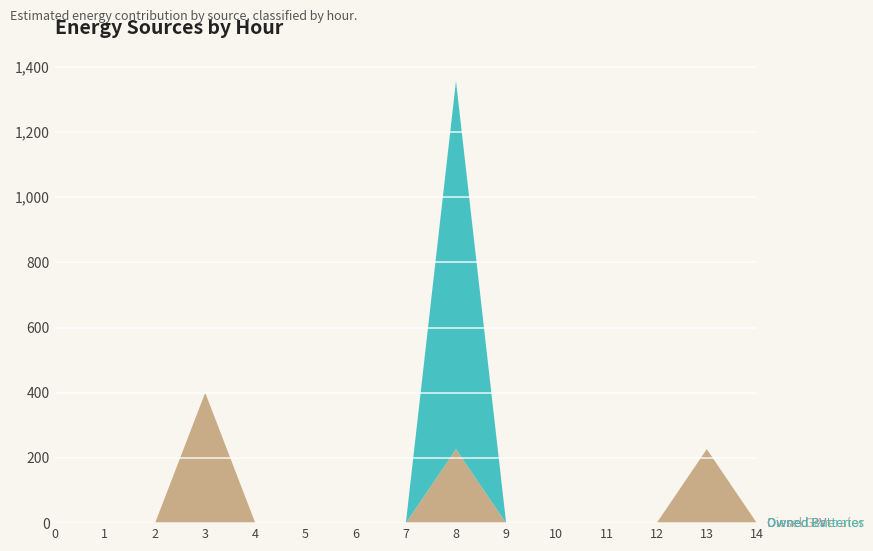

Reading left to right, transcribe all the data shown in this chart.

Diesel Generator: 0=0	1=0	2=0	3=400	4=0	5=0	6=0	7=0	8=227	9=0	10=0	11=0	12=0	13=227	14=0
Owned PV: 0=0	1=0	2=0	3=0	4=0	5=0	6=0	7=0	8=0	9=0	10=0	11=0	12=0	13=0	14=0
Owned Batteries: 0=0	1=0	2=0	3=0	4=0	5=0	6=0	7=0	8=1129	9=0	10=0	11=0	12=0	13=0	14=0